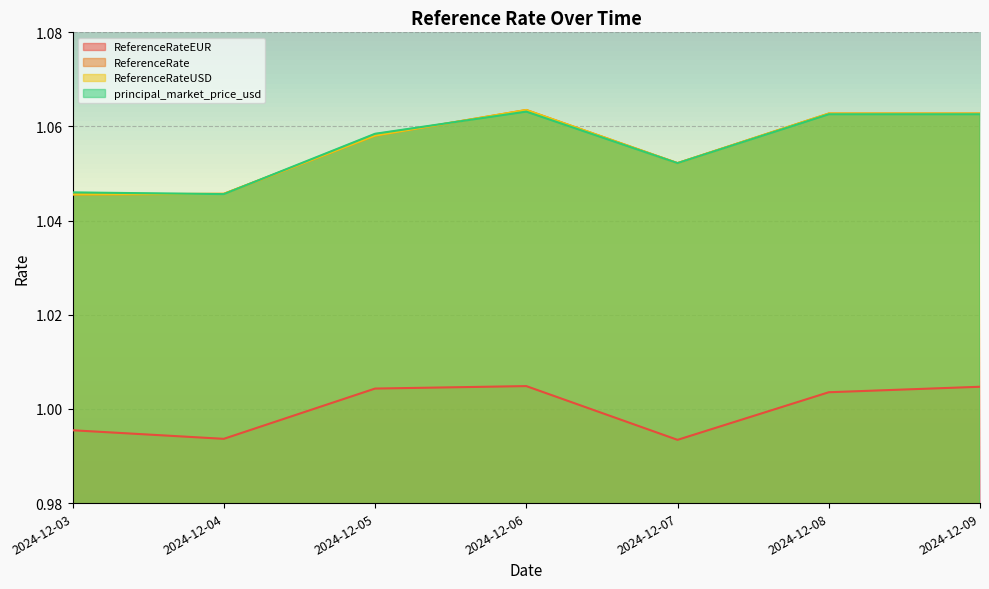

What is the difference between the highest and lowest values at 2024-12-09?

0.1